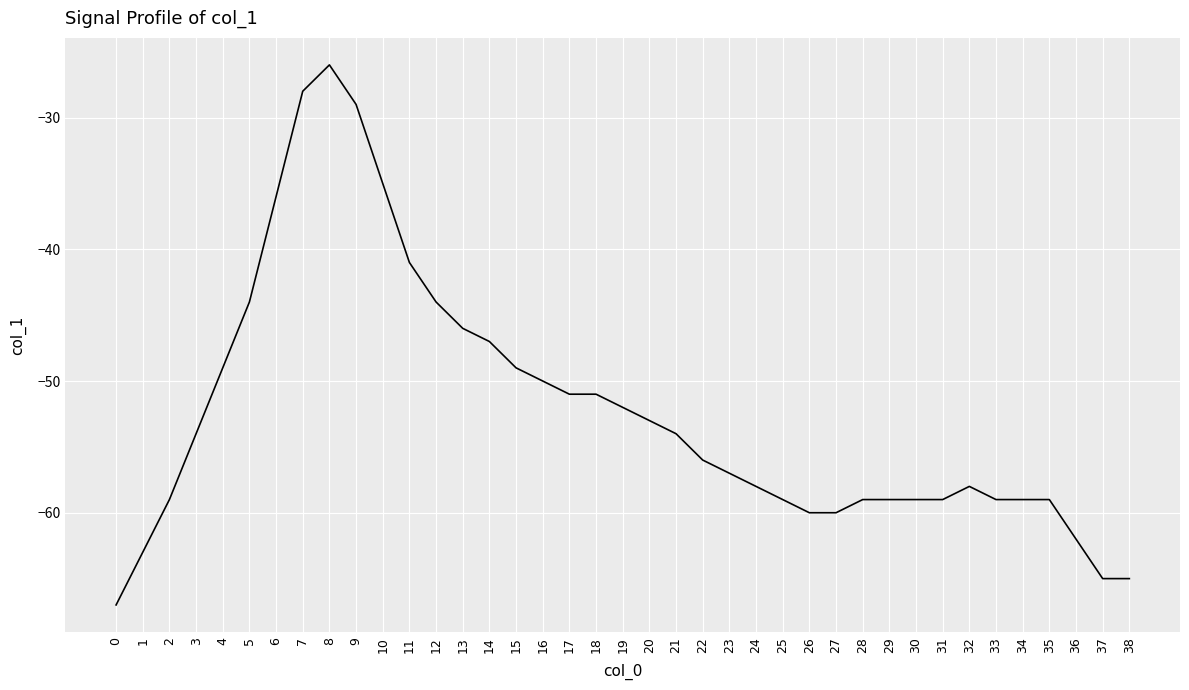

How many distinct data groups are displayed?

1